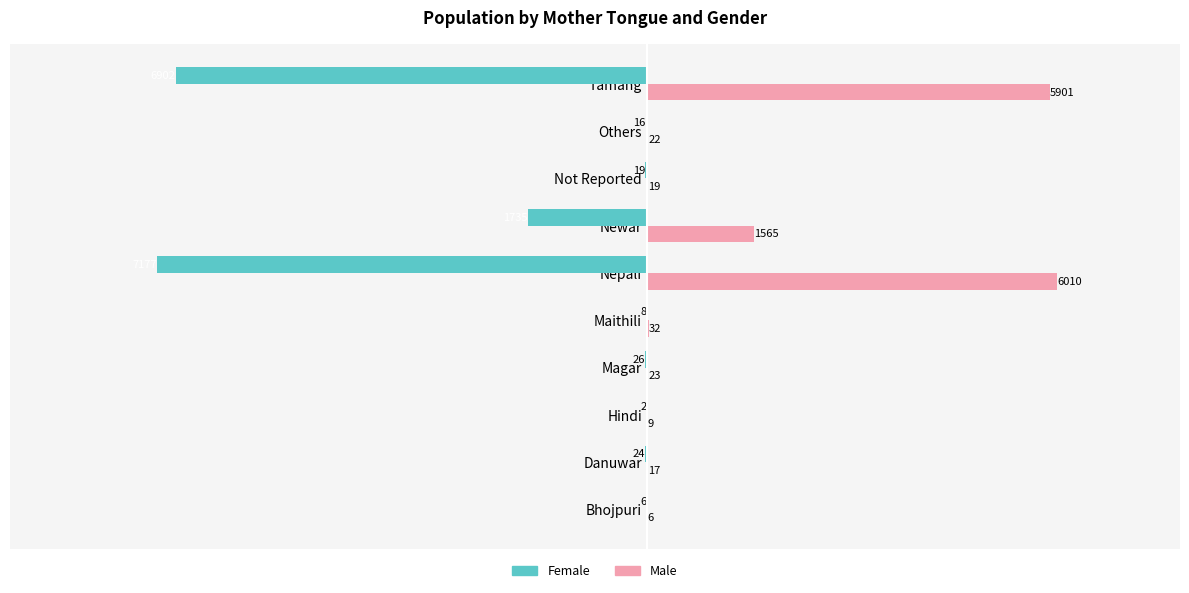

At which category is the sum across all series the highest?

Maithili